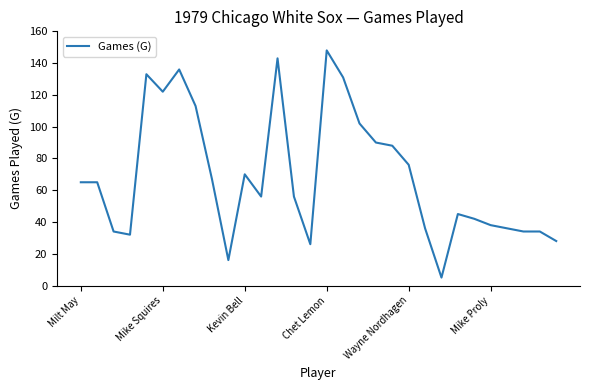

What is the difference between the maximum and minimum values?

143